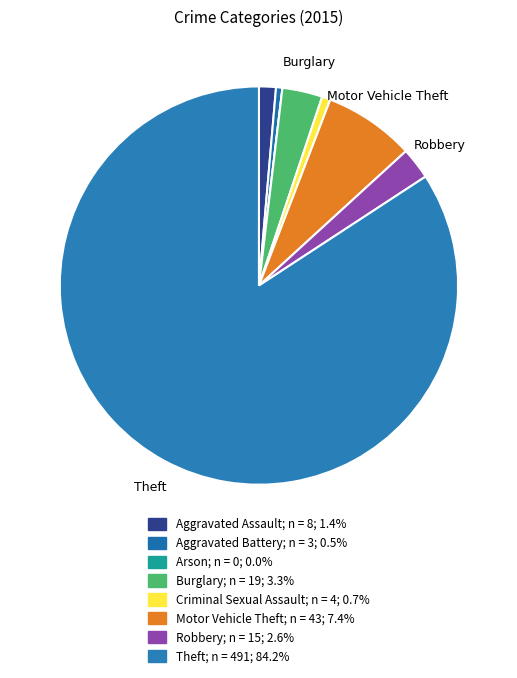

Count the number of slices in the pie.

8